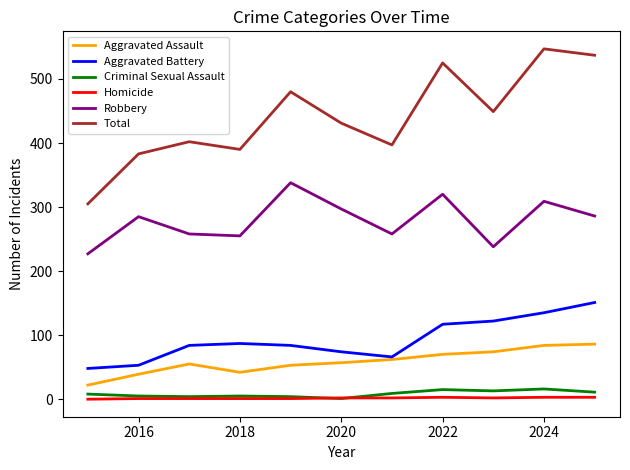

In Criminal Sexual Assault, how many points are higher than both neighbors (excluding endpoints)?

3